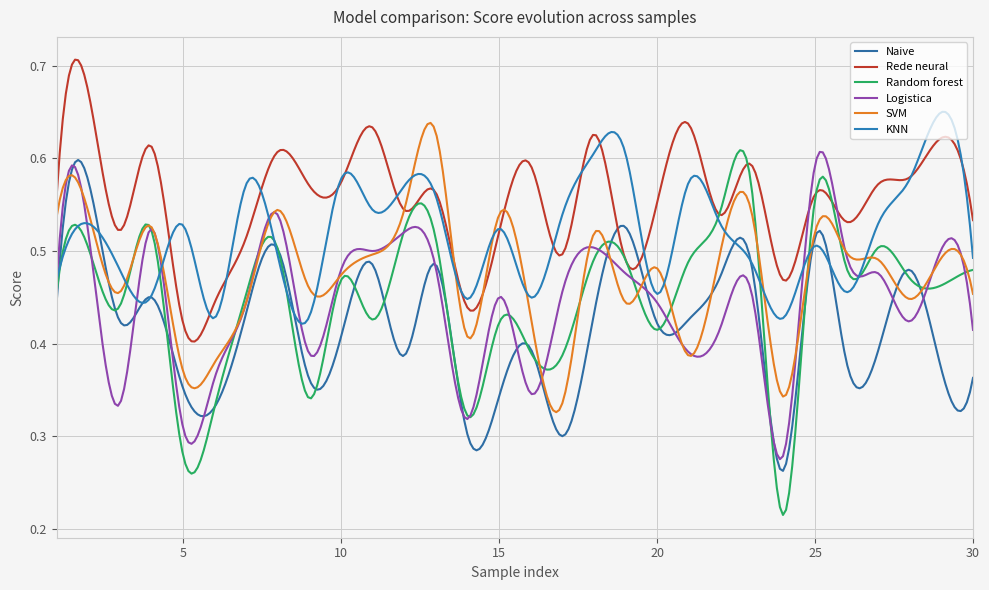

True or false: Random forest and KNN cross at least once.

True